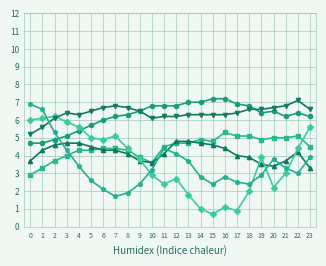

What is the total value across all series at 9?

26.8